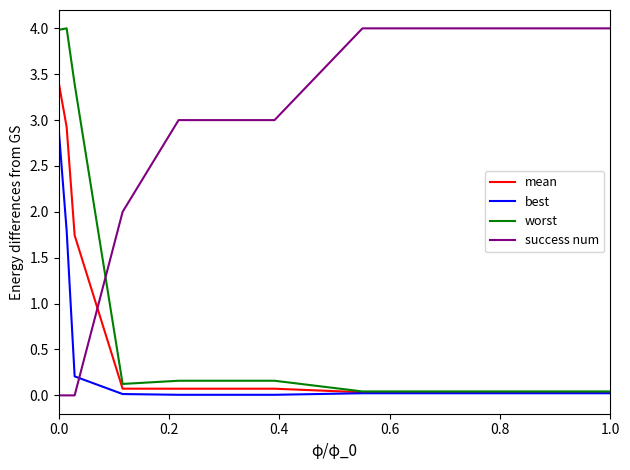

True or false: success num and mean cross at least once.

True